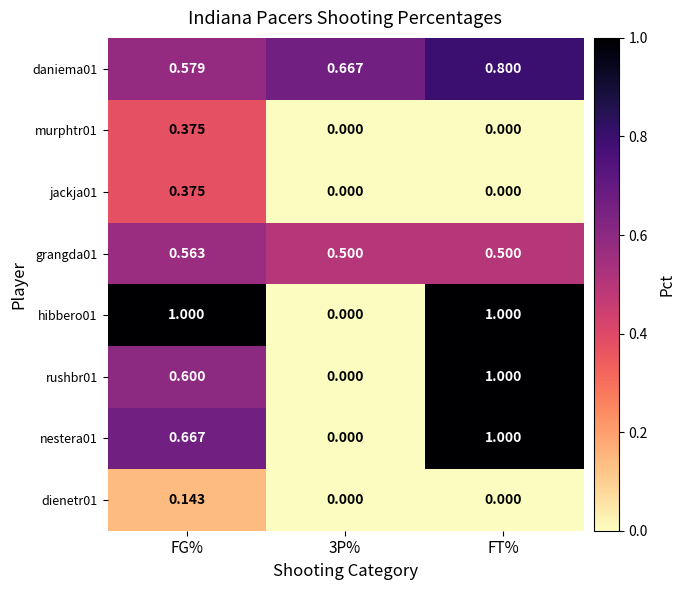

Which category has the highest value in the daniema01 series?

FT%